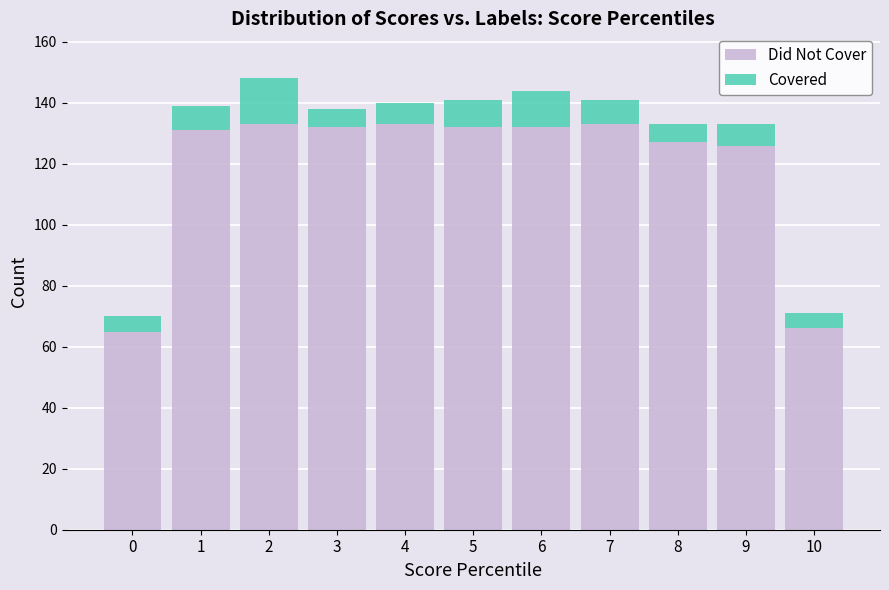

What is the value of the Did Not Cover bar at the 10th from the left?

126